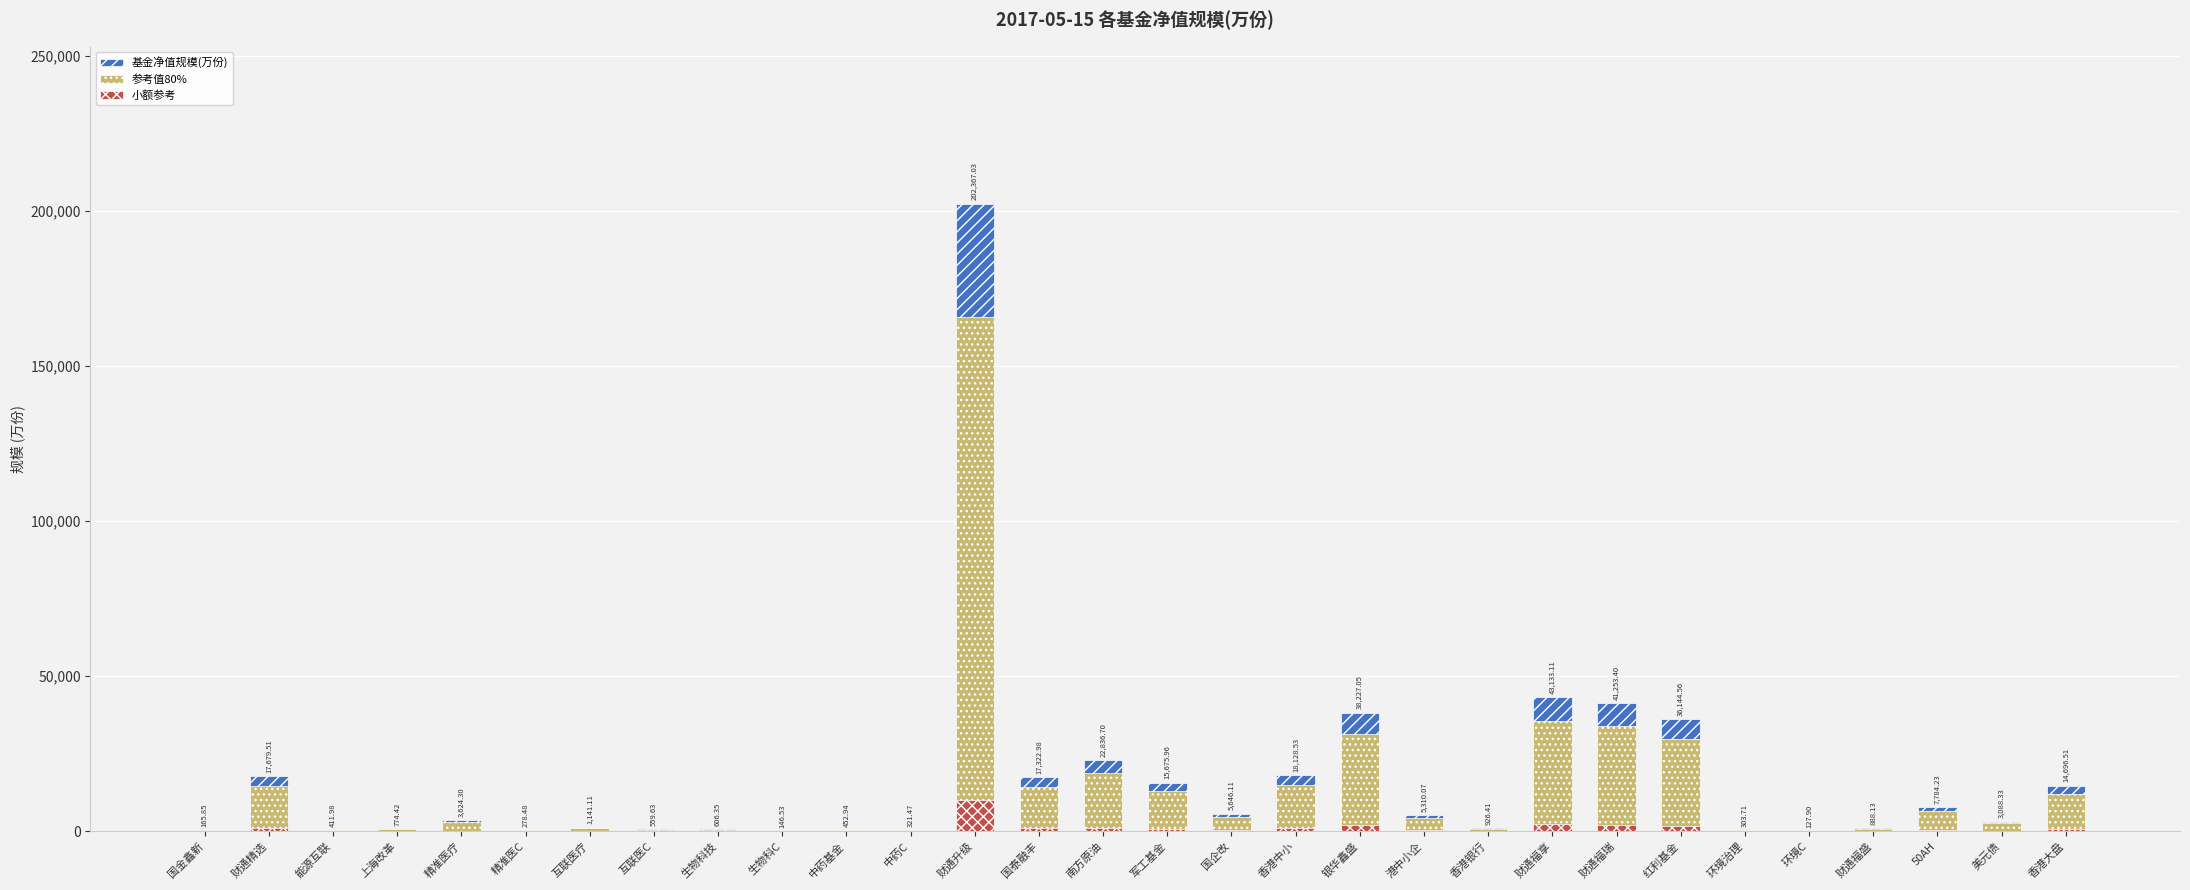

Rank the series by their maximum value, from highest to lowest.

基金净值规模(万份), 参考值80%, 小额参考